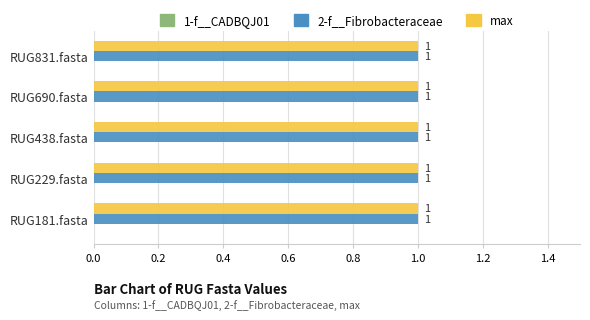

Rank the series by their maximum value, from highest to lowest.

2-f__Fibrobacteraceae, max, 1-f__CADBQJ01